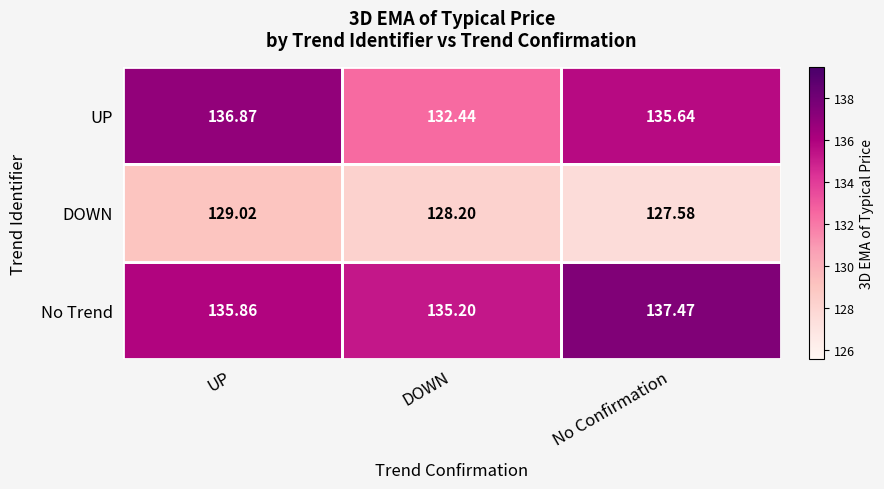

Which series has the largest total across all categories?

No Trend